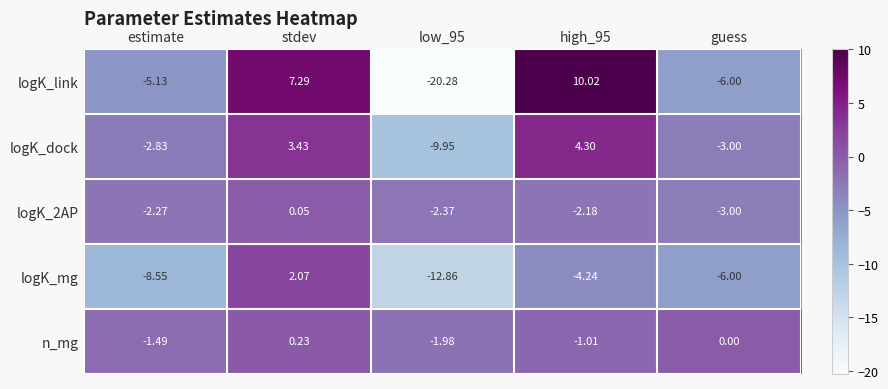

List the series in order of their peak value, lowest first.

logK_2AP, n_mg, logK_mg, logK_dock, logK_link